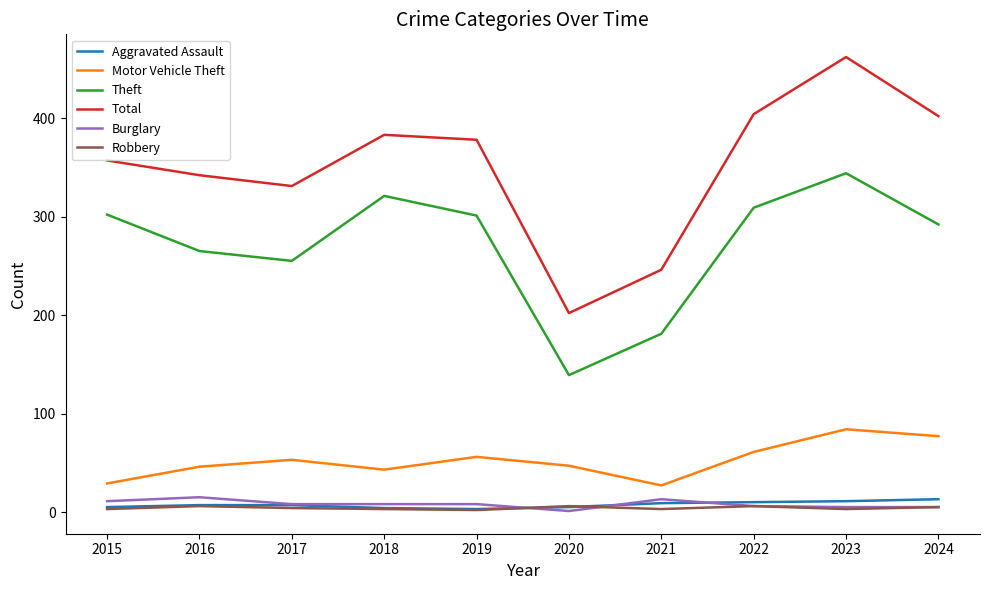

What is the total value across all series at 2019?

748